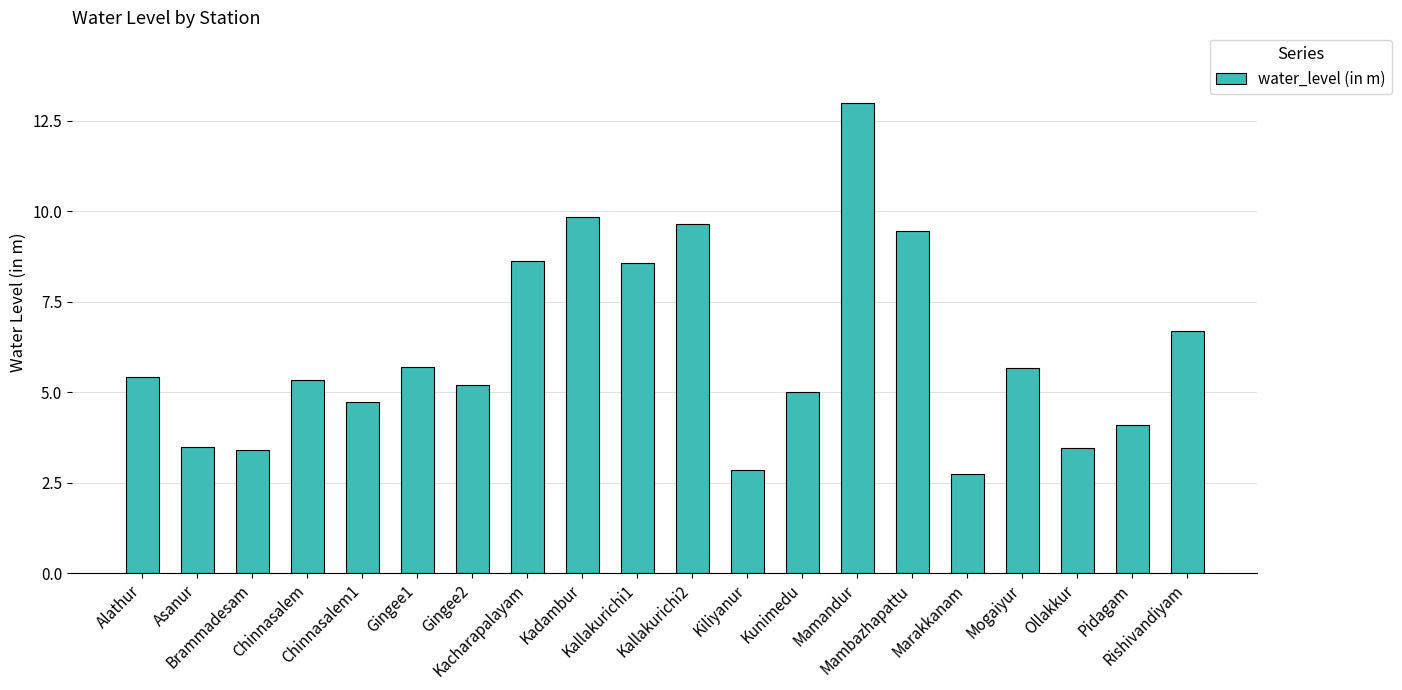

What is the sum of all values?

123.0